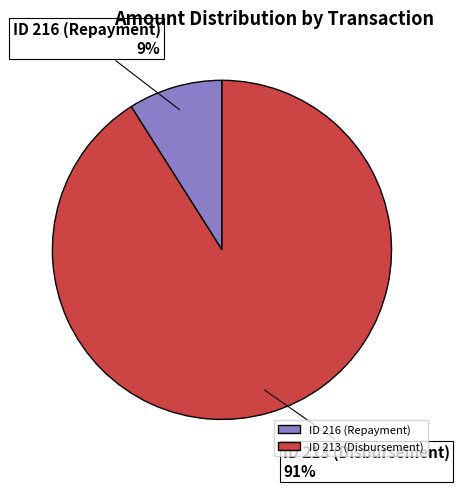

Is ID 213 (Disbursement) the majority of the pie?

Yes